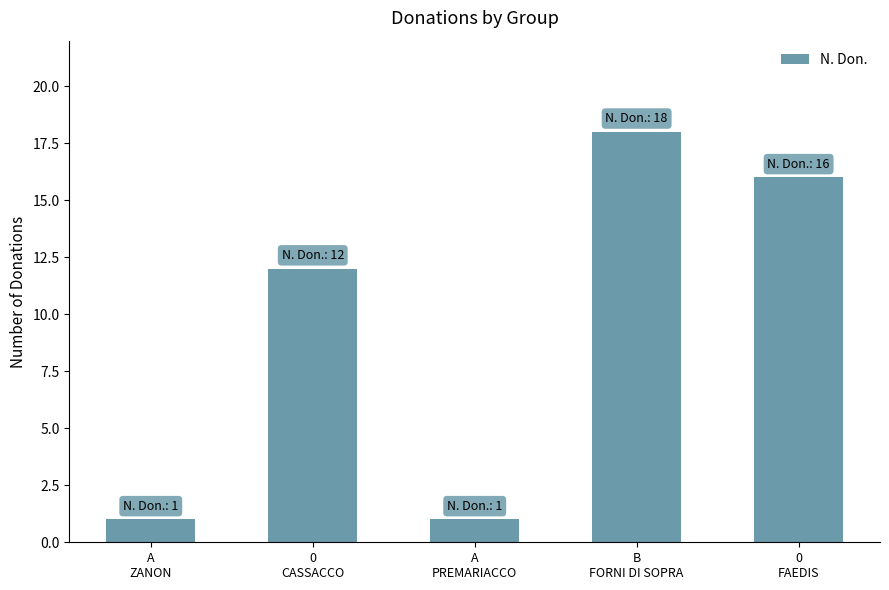

At which category does the chart reach its peak across all series?

B
FORNI DI SOPRA